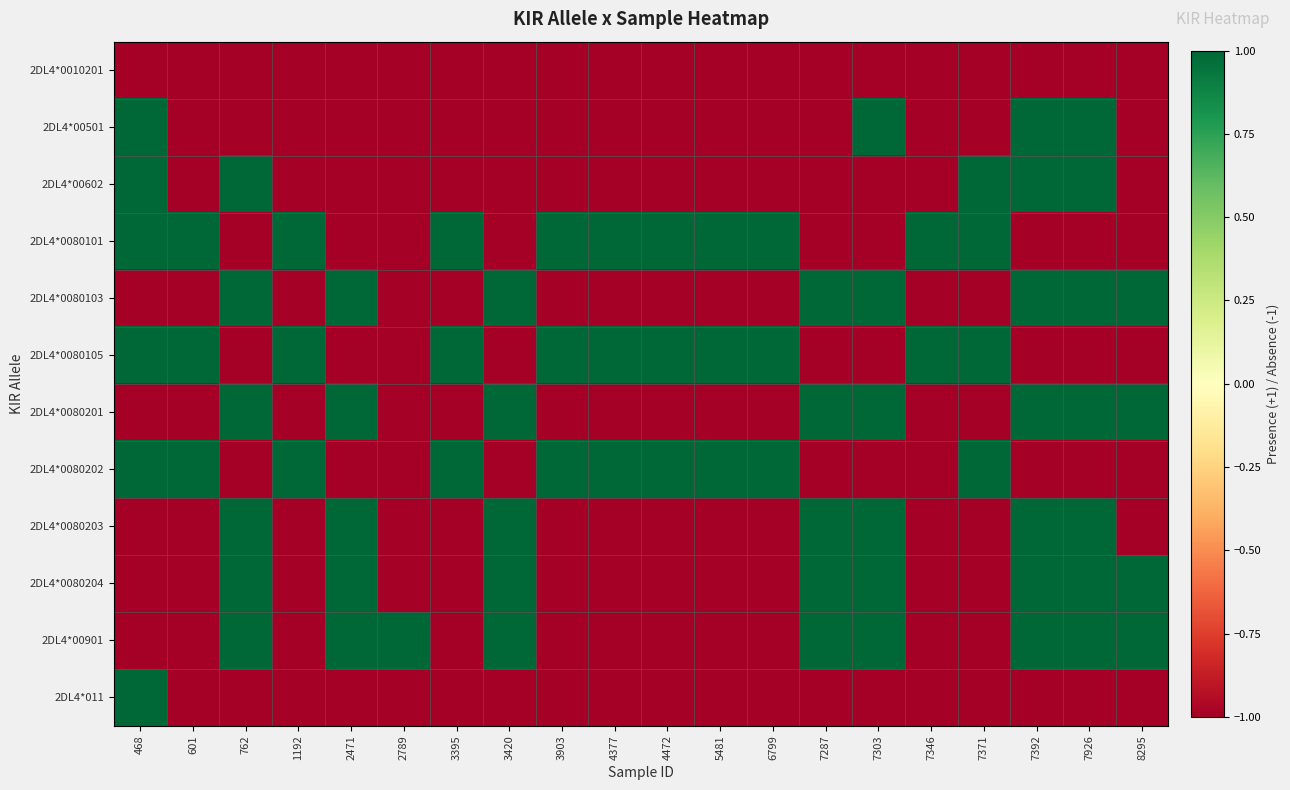

Reading left to right, list all the values displayed in this chart.

2DL4*0010201: 468=-1	601=-1	762=-1	1192=-1	2471=-1	2789=-1	3395=-1	3420=-1	3903=-1	4377=-1	4472=-1	5481=-1	6799=-1	7287=-1	7303=-1	7346=-1	7371=-1	7392=-1	7926=-1	8295=-1
2DL4*00501: 468=1	601=-1	762=-1	1192=-1	2471=-1	2789=-1	3395=-1	3420=-1	3903=-1	4377=-1	4472=-1	5481=-1	6799=-1	7287=-1	7303=1	7346=-1	7371=-1	7392=1	7926=1	8295=-1
2DL4*00602: 468=1	601=-1	762=1	1192=-1	2471=-1	2789=-1	3395=-1	3420=-1	3903=-1	4377=-1	4472=-1	5481=-1	6799=-1	7287=-1	7303=-1	7346=-1	7371=1	7392=1	7926=1	8295=-1
2DL4*0080101: 468=1	601=1	762=-1	1192=1	2471=-1	2789=-1	3395=1	3420=-1	3903=1	4377=1	4472=1	5481=1	6799=1	7287=-1	7303=-1	7346=1	7371=1	7392=-1	7926=-1	8295=-1
2DL4*0080103: 468=-1	601=-1	762=1	1192=-1	2471=1	2789=-1	3395=-1	3420=1	3903=-1	4377=-1	4472=-1	5481=-1	6799=-1	7287=1	7303=1	7346=-1	7371=-1	7392=1	7926=1	8295=1
2DL4*0080105: 468=1	601=1	762=-1	1192=1	2471=-1	2789=-1	3395=1	3420=-1	3903=1	4377=1	4472=1	5481=1	6799=1	7287=-1	7303=-1	7346=1	7371=1	7392=-1	7926=-1	8295=-1
2DL4*0080201: 468=-1	601=-1	762=1	1192=-1	2471=1	2789=-1	3395=-1	3420=1	3903=-1	4377=-1	4472=-1	5481=-1	6799=-1	7287=1	7303=1	7346=-1	7371=-1	7392=1	7926=1	8295=1
2DL4*0080202: 468=1	601=1	762=-1	1192=1	2471=-1	2789=-1	3395=1	3420=-1	3903=1	4377=1	4472=1	5481=1	6799=1	7287=-1	7303=-1	7346=-1	7371=1	7392=-1	7926=-1	8295=-1
2DL4*0080203: 468=-1	601=-1	762=1	1192=-1	2471=1	2789=-1	3395=-1	3420=1	3903=-1	4377=-1	4472=-1	5481=-1	6799=-1	7287=1	7303=1	7346=-1	7371=-1	7392=1	7926=1	8295=-1
2DL4*0080204: 468=-1	601=-1	762=1	1192=-1	2471=1	2789=-1	3395=-1	3420=1	3903=-1	4377=-1	4472=-1	5481=-1	6799=-1	7287=1	7303=1	7346=-1	7371=-1	7392=1	7926=1	8295=1
2DL4*00901: 468=-1	601=-1	762=1	1192=-1	2471=1	2789=1	3395=-1	3420=1	3903=-1	4377=-1	4472=-1	5481=-1	6799=-1	7287=1	7303=1	7346=-1	7371=-1	7392=1	7926=1	8295=1
2DL4*011: 468=1	601=-1	762=-1	1192=-1	2471=-1	2789=-1	3395=-1	3420=-1	3903=-1	4377=-1	4472=-1	5481=-1	6799=-1	7287=-1	7303=-1	7346=-1	7371=-1	7392=-1	7926=-1	8295=-1